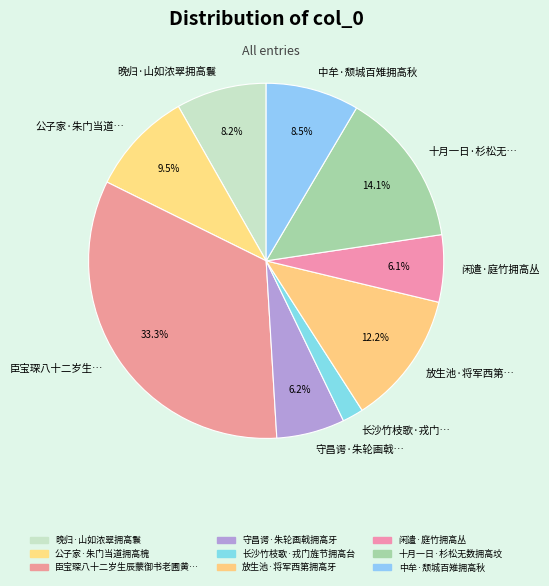

How many segments does this pie chart have?

9